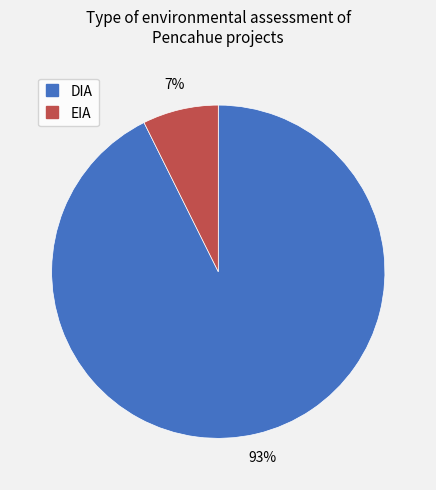

What is the largest slice in the pie chart?

DIA